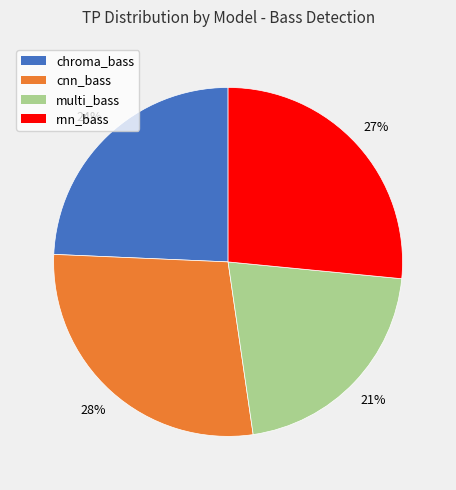

Does any single category account for the majority?

No